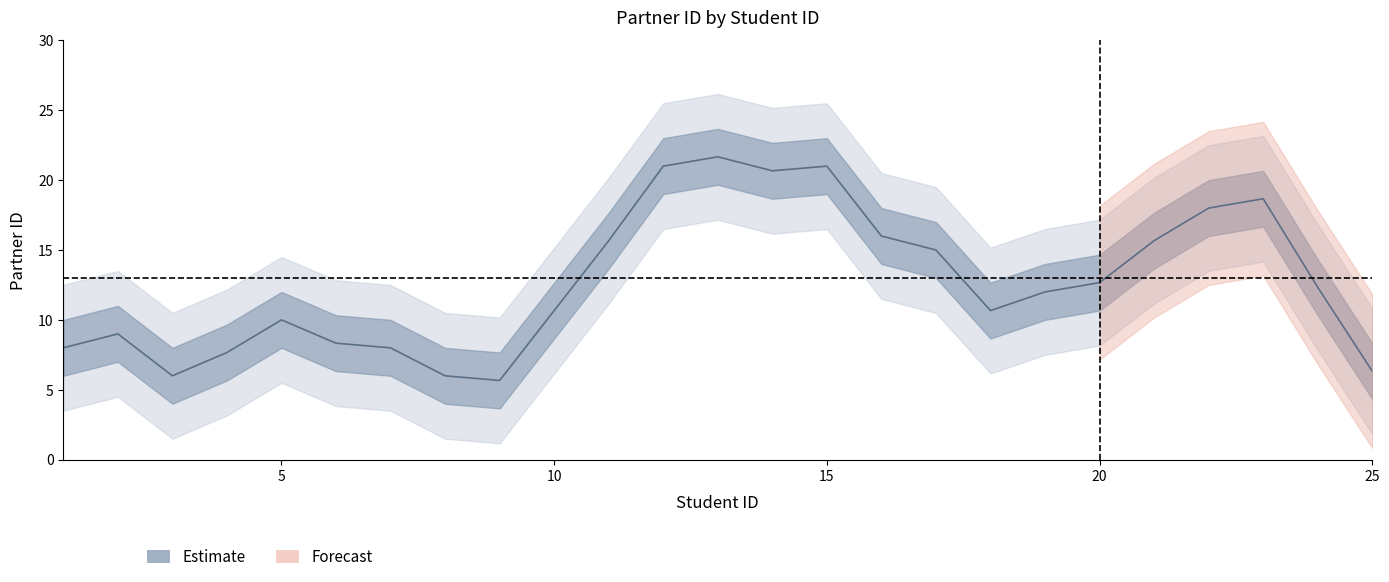

How many data points does each series have?

25